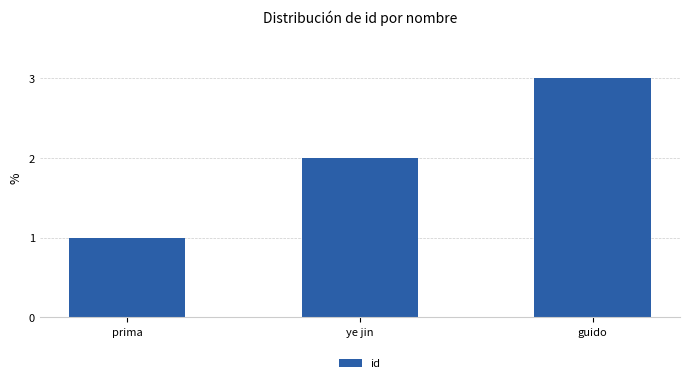

What is the greatest value displayed?

3